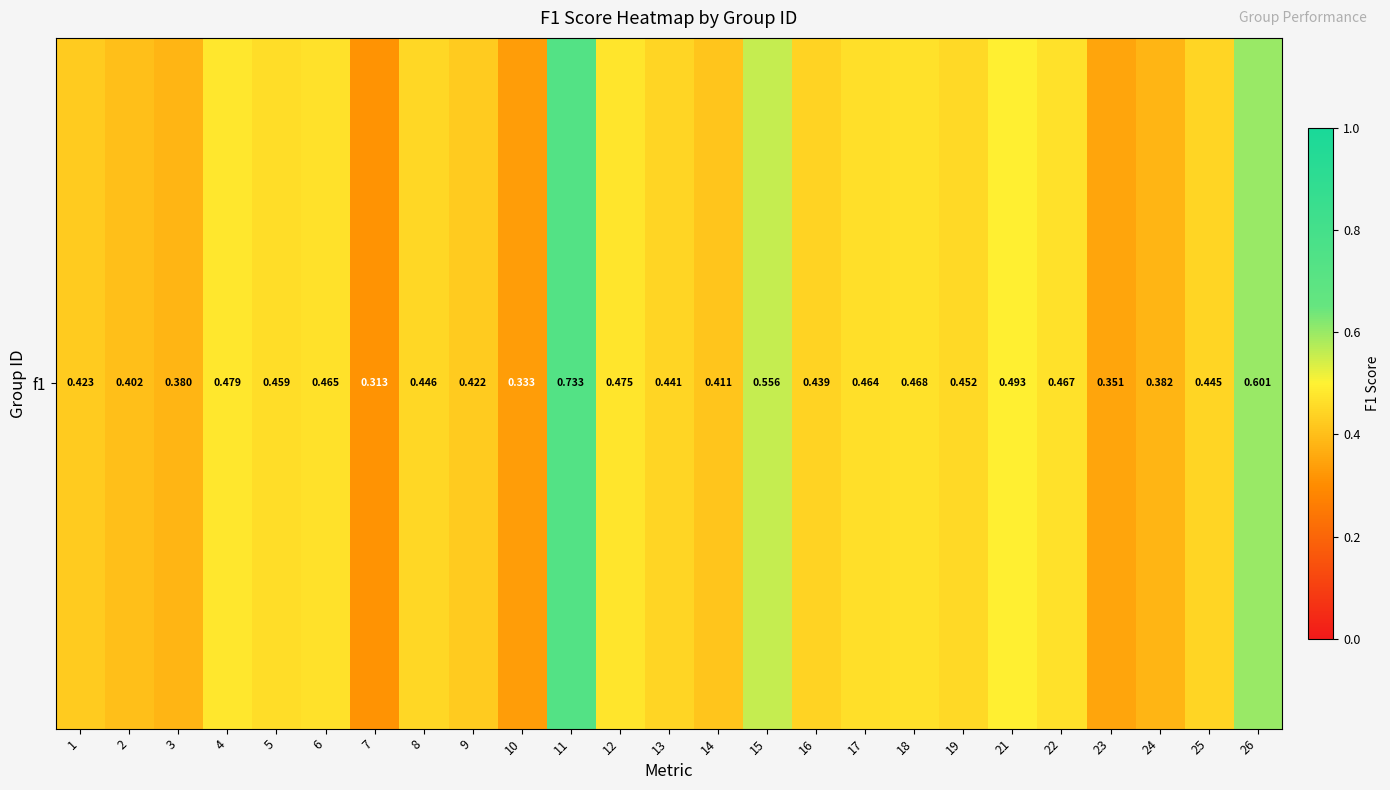

Rank the categories by value from highest to lowest.

11, 26, 15, 21, 4, 12, 18, 22, 6, 17, 5, 19, 8, 25, 13, 16, 1, 9, 14, 2, 24, 3, 23, 10, 7